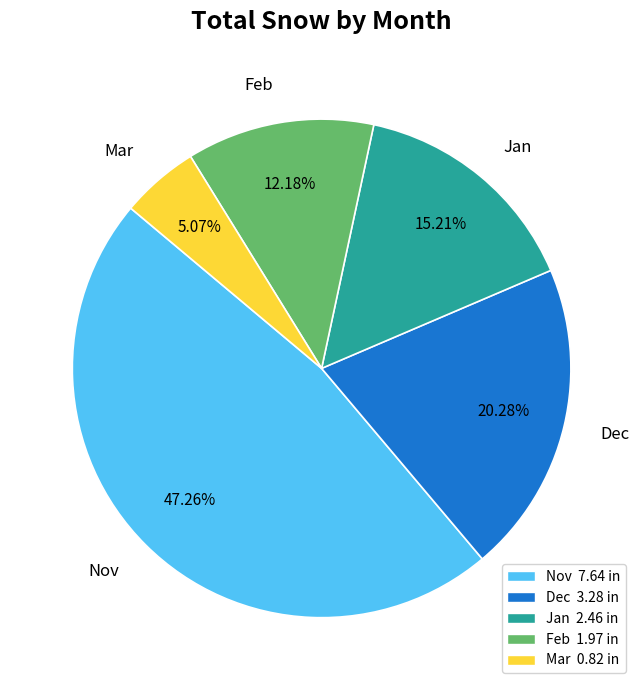

Is there any slice that represents more than half of the pie?

No